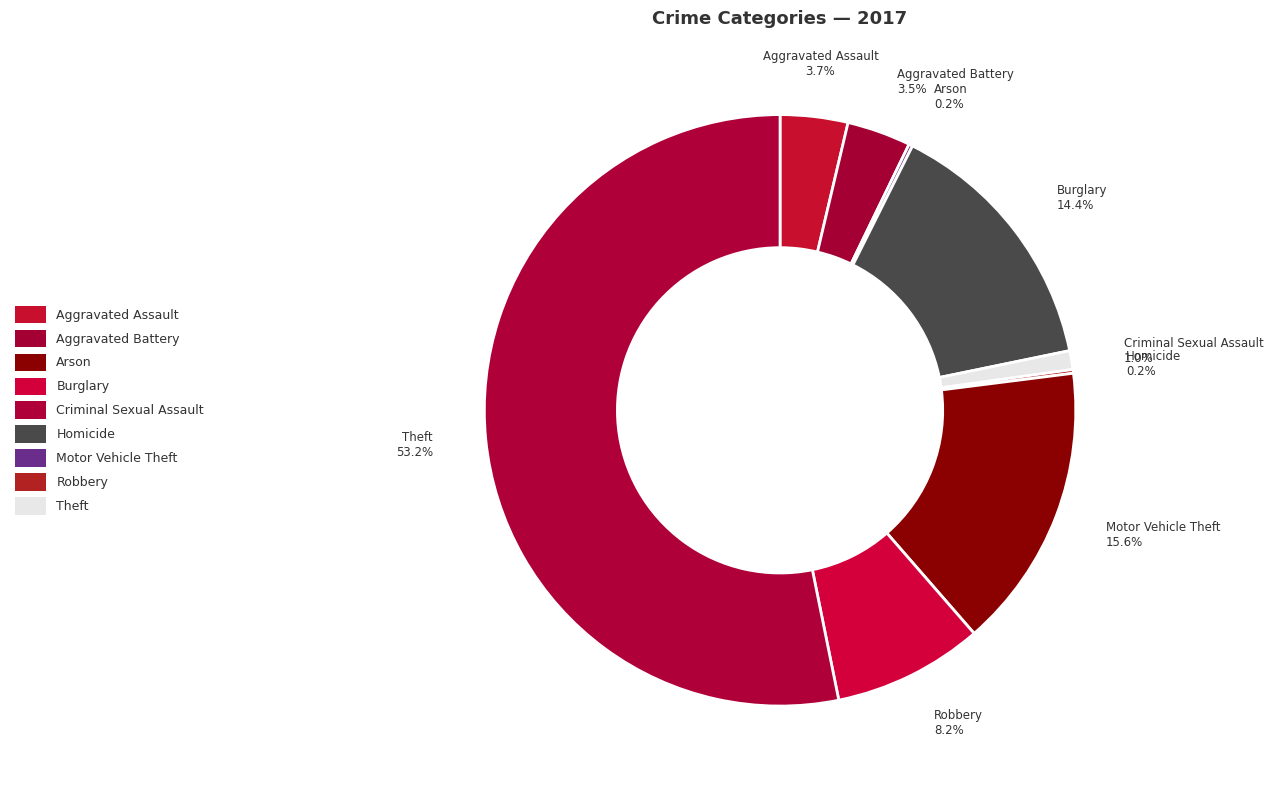

Which slice represents more than half of the pie?

Theft